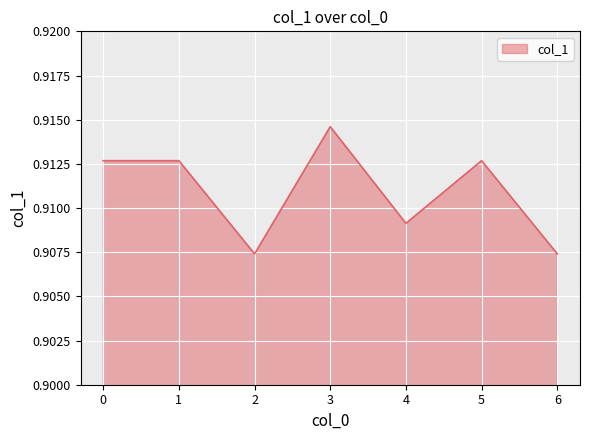

Which category has the highest value across all series?

3